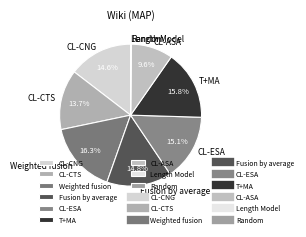

What is the largest slice in the pie chart?

Weighted fusion